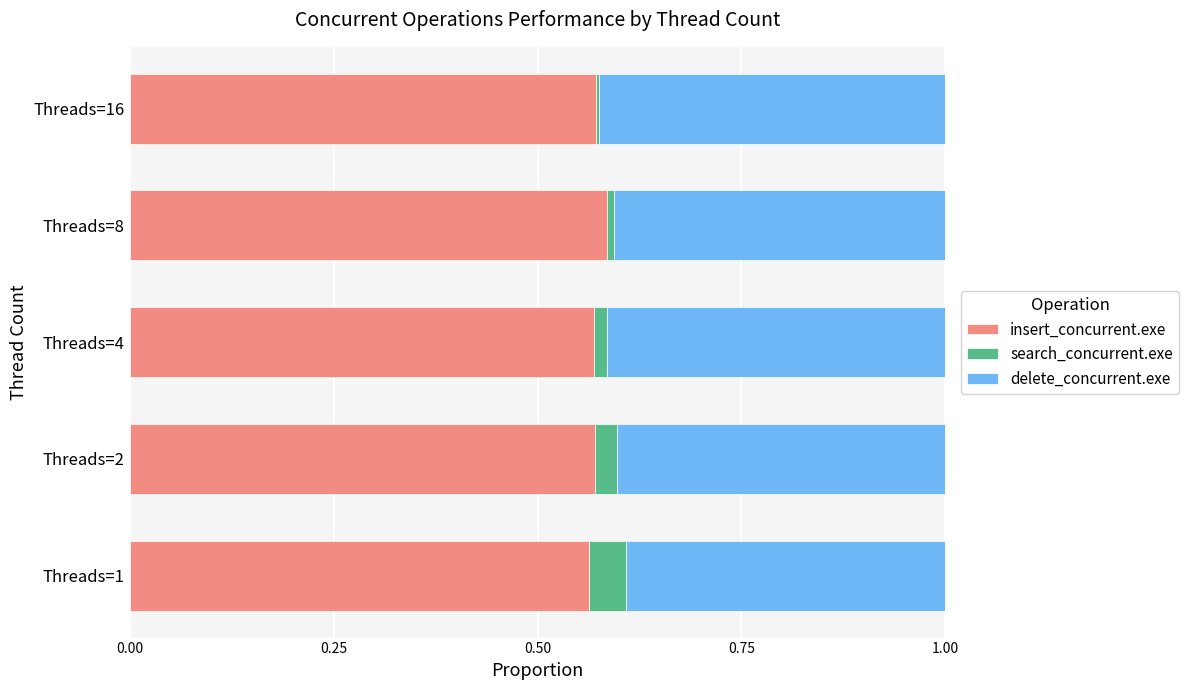

The value of insert_concurrent.exe at Threads=1 is 0.9. True or false?

False